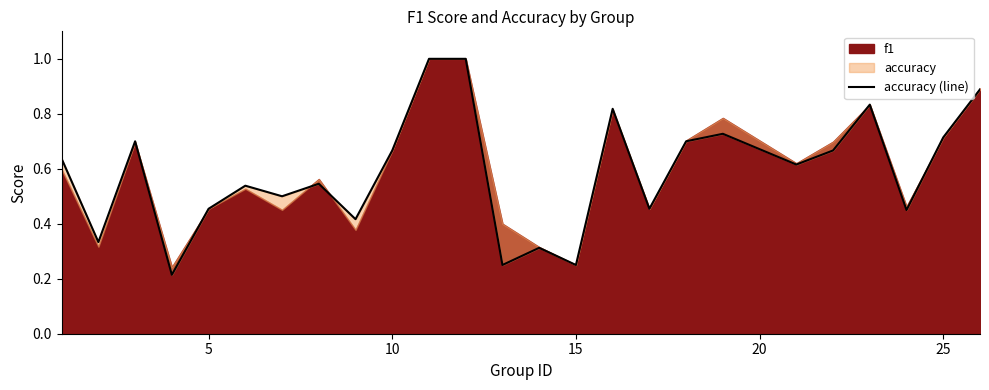

True or false: the data shows 0.2 at 15.

True